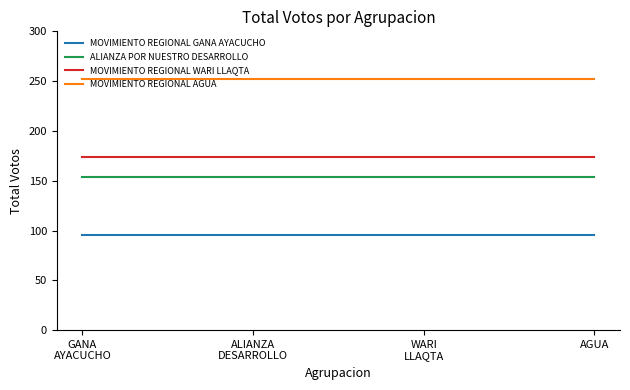

True or false: MOVIMIENTO REGIONAL WARI LLAQTA and MOVIMIENTO REGIONAL AGUA cross at least once.

False